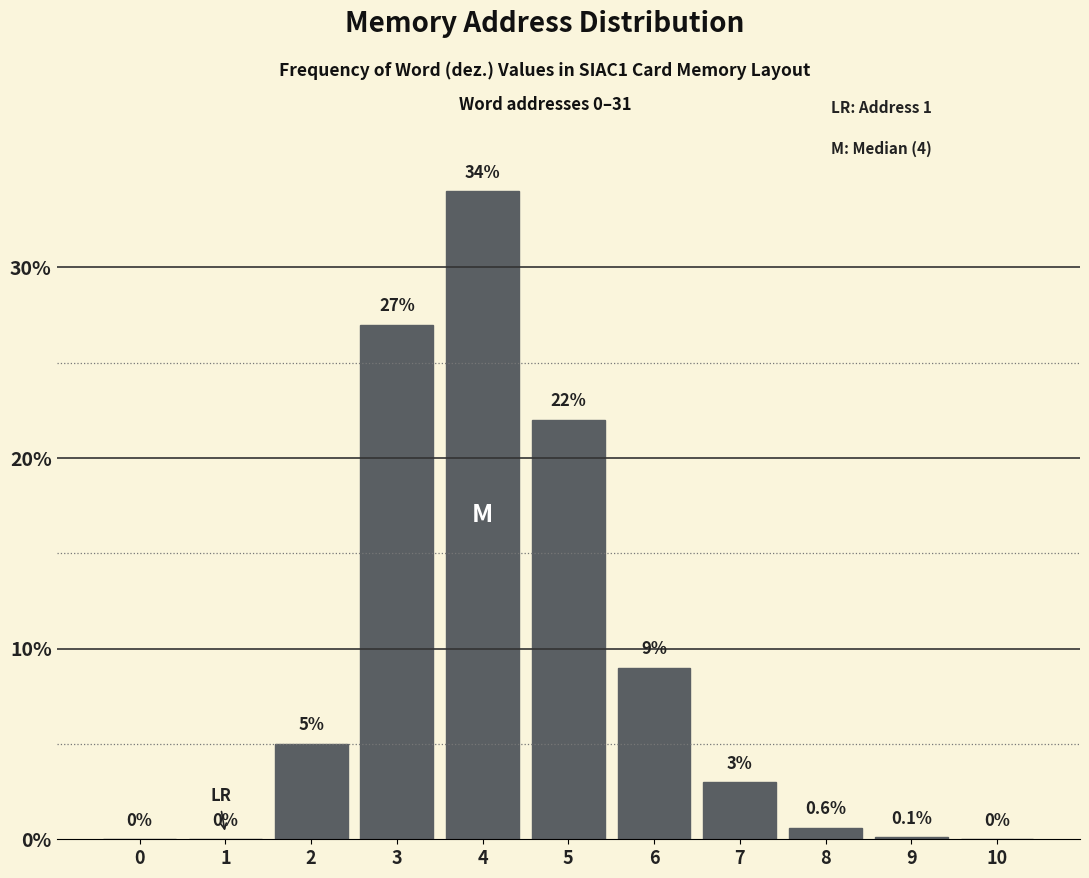

Reading left to right, list all the values displayed in this chart.

0=0.0	1=0.0	2=5.0	3=27.0	4=34.0	5=22.0	6=9.0	7=3.0	8=0.6	9=0.1	10=0.0